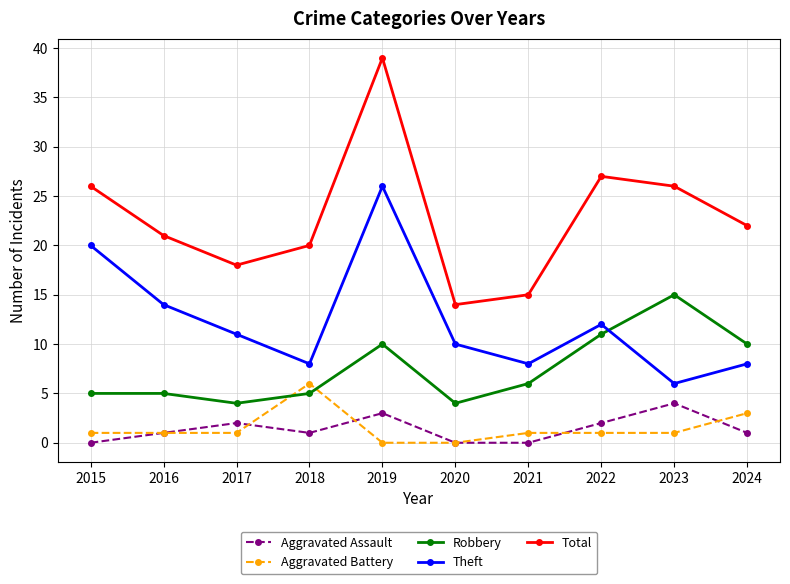

What is the difference between the Theft values at 2020 and 2017?

1